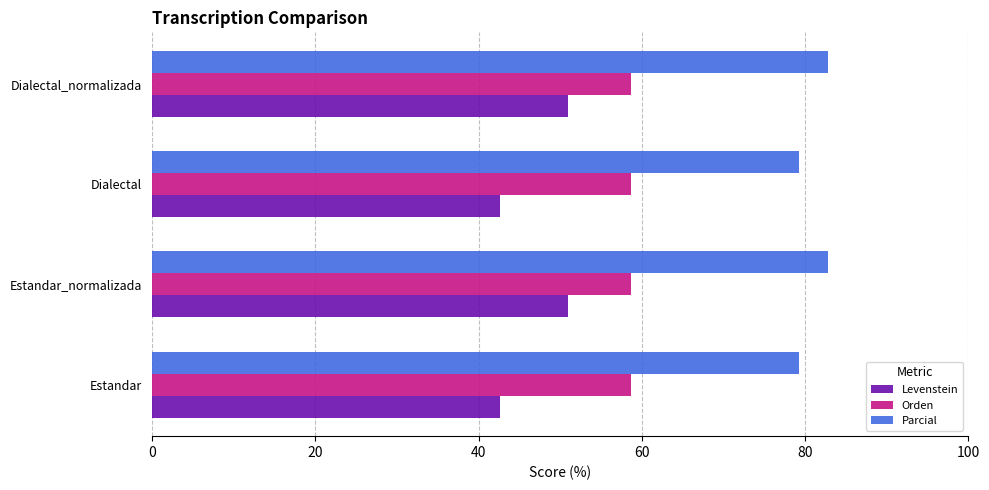

List the series in order of their peak value, lowest first.

Levenstein, Orden, Parcial